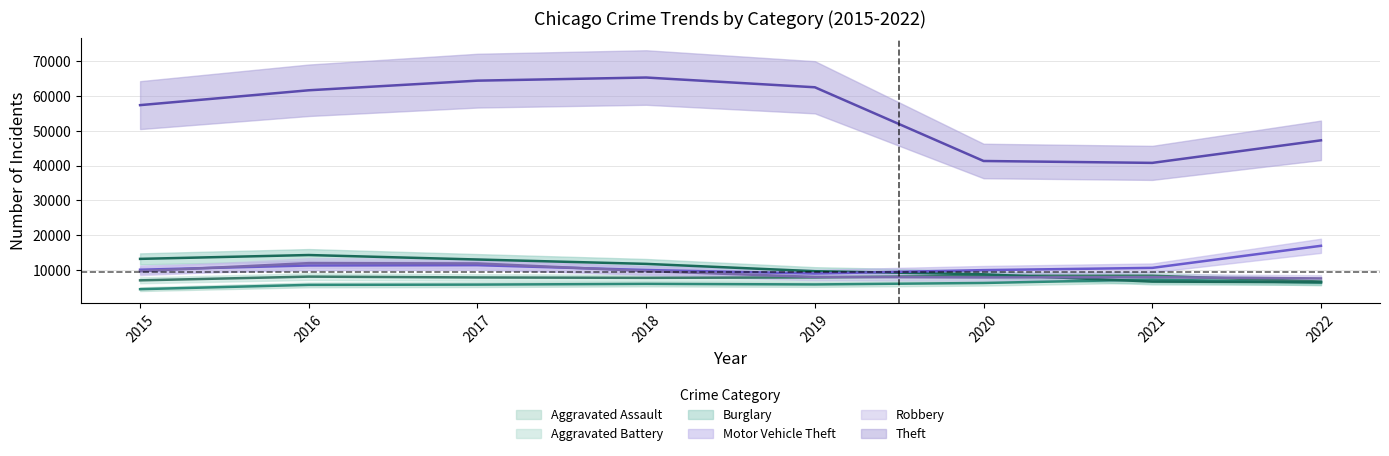

The value of Aggravated Assault at 2017 is 3278. True or false?

False